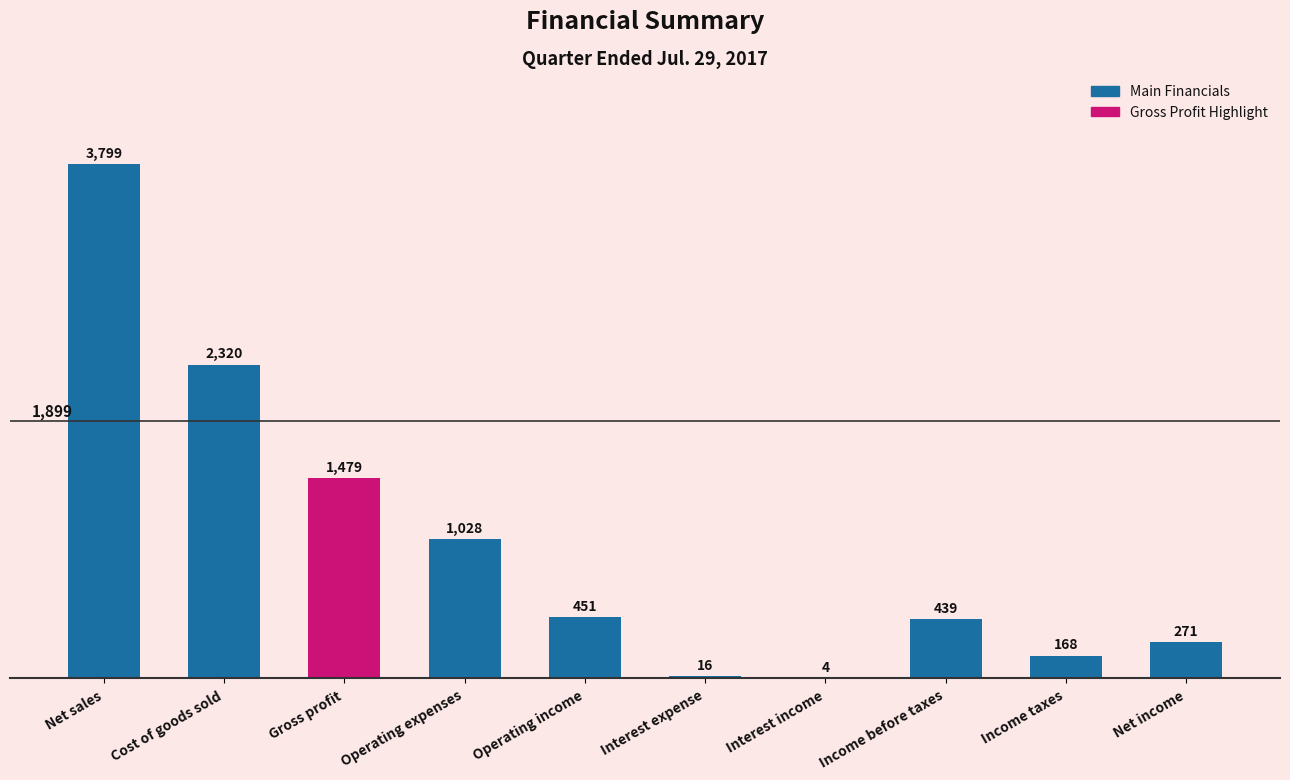

The chart shows a value of 182 at Income before taxes. True or false?

False